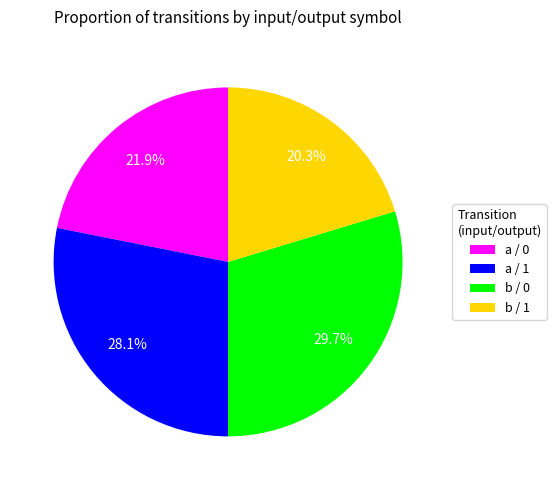

Which category has the smallest portion of the pie?

b / 1